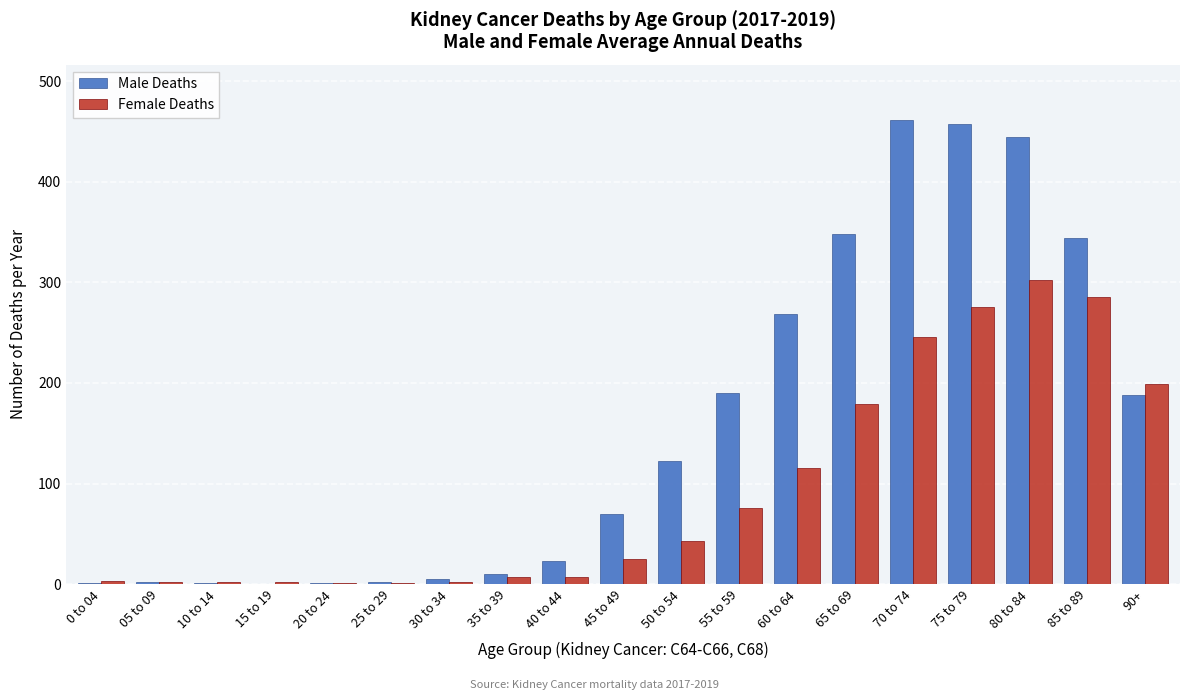

Which series has the largest total across all categories?

Male Deaths